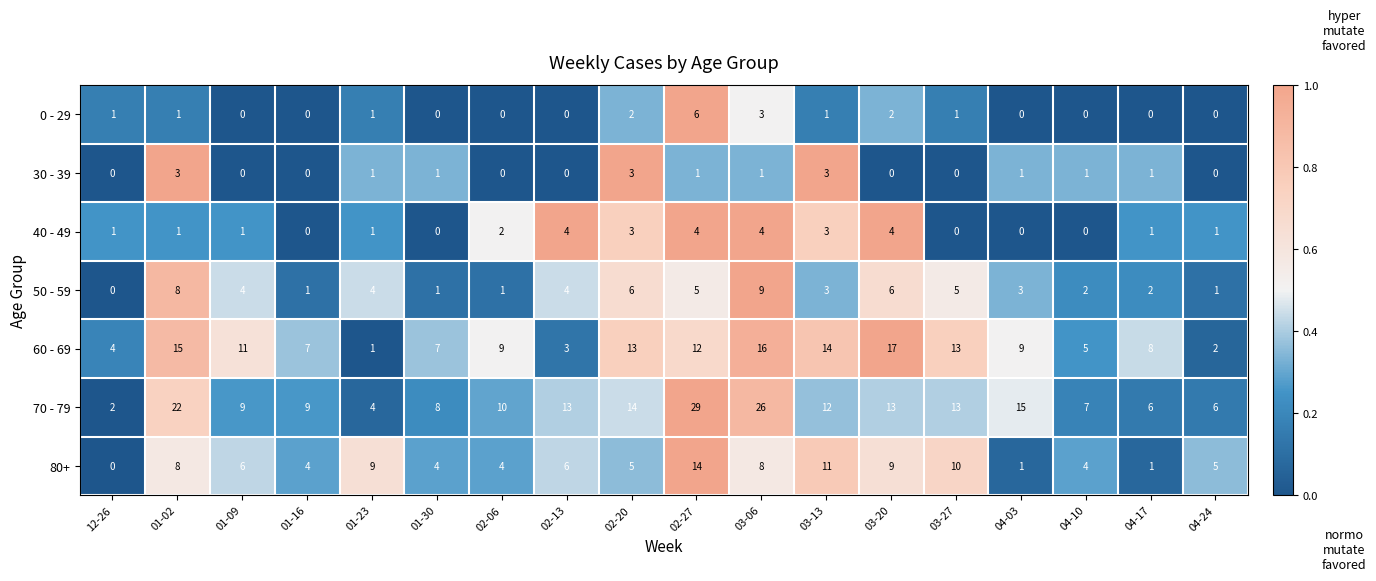

What is the average value of the 80+ series?

6